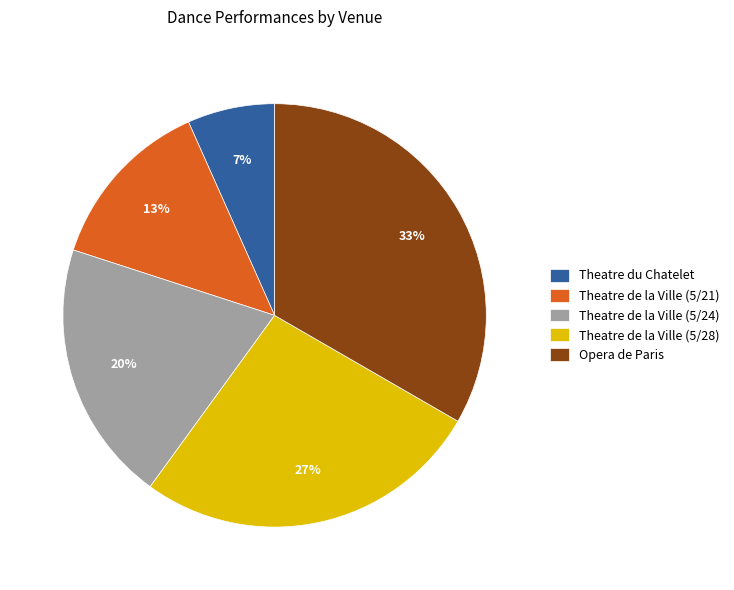

Which slice is the largest?

Opera de Paris